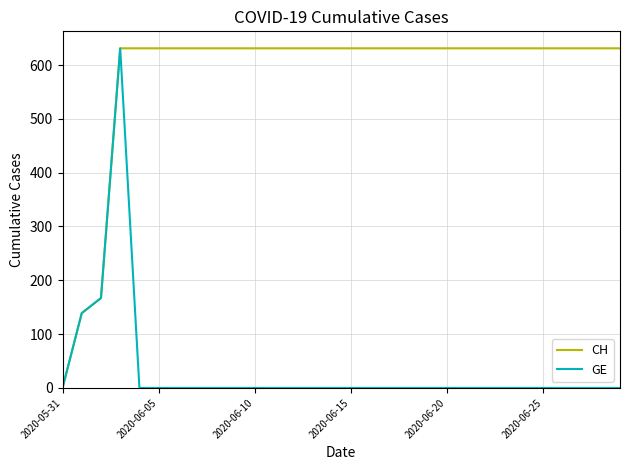

Rank the series by their average value, from highest to lowest.

CH, GE